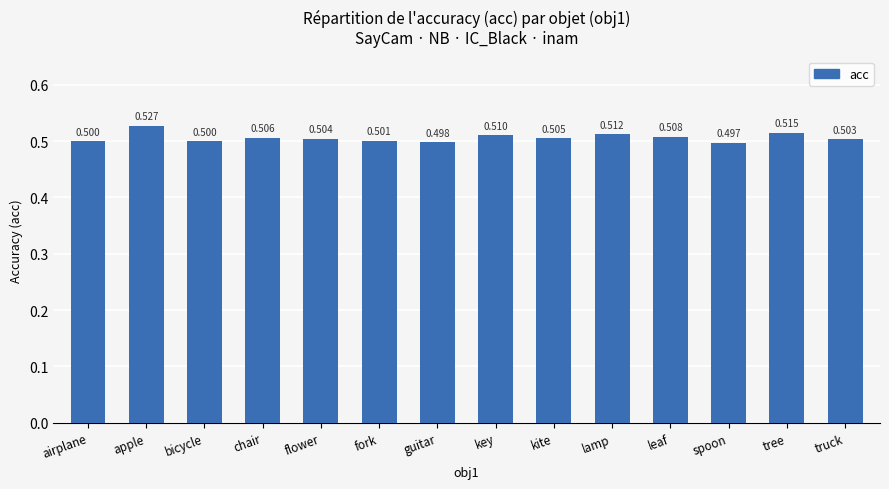

Which category has the lowest value across all series?

spoon